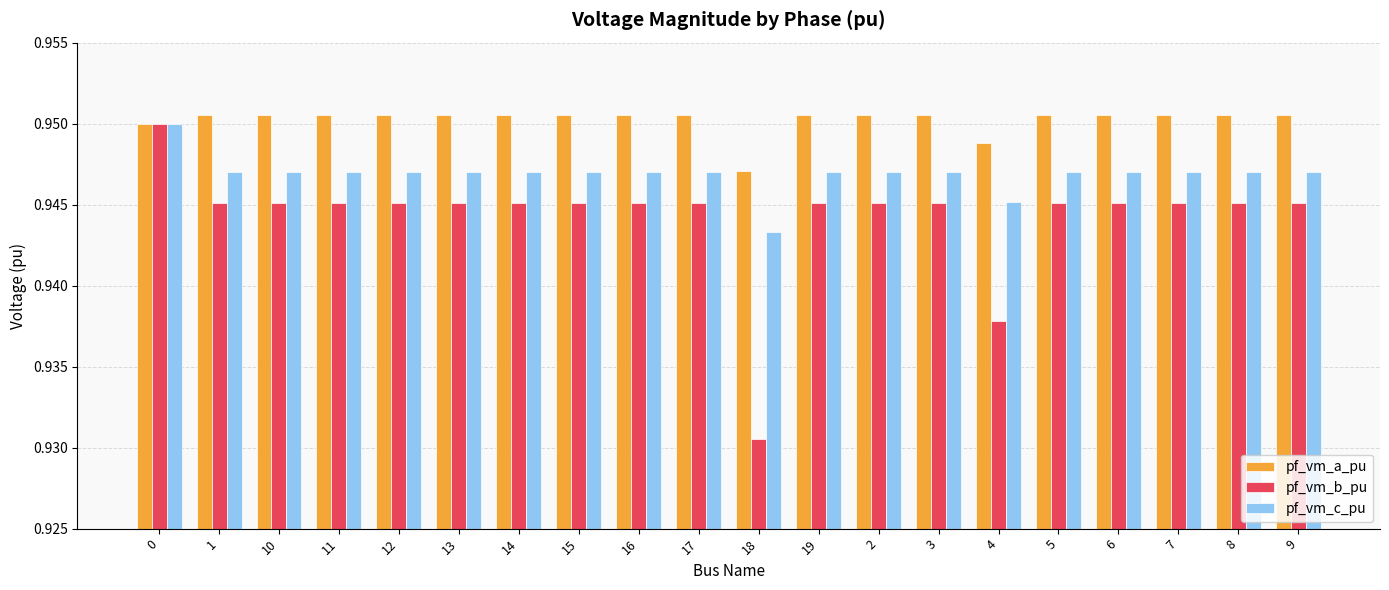

How many bars are there in each group?

3